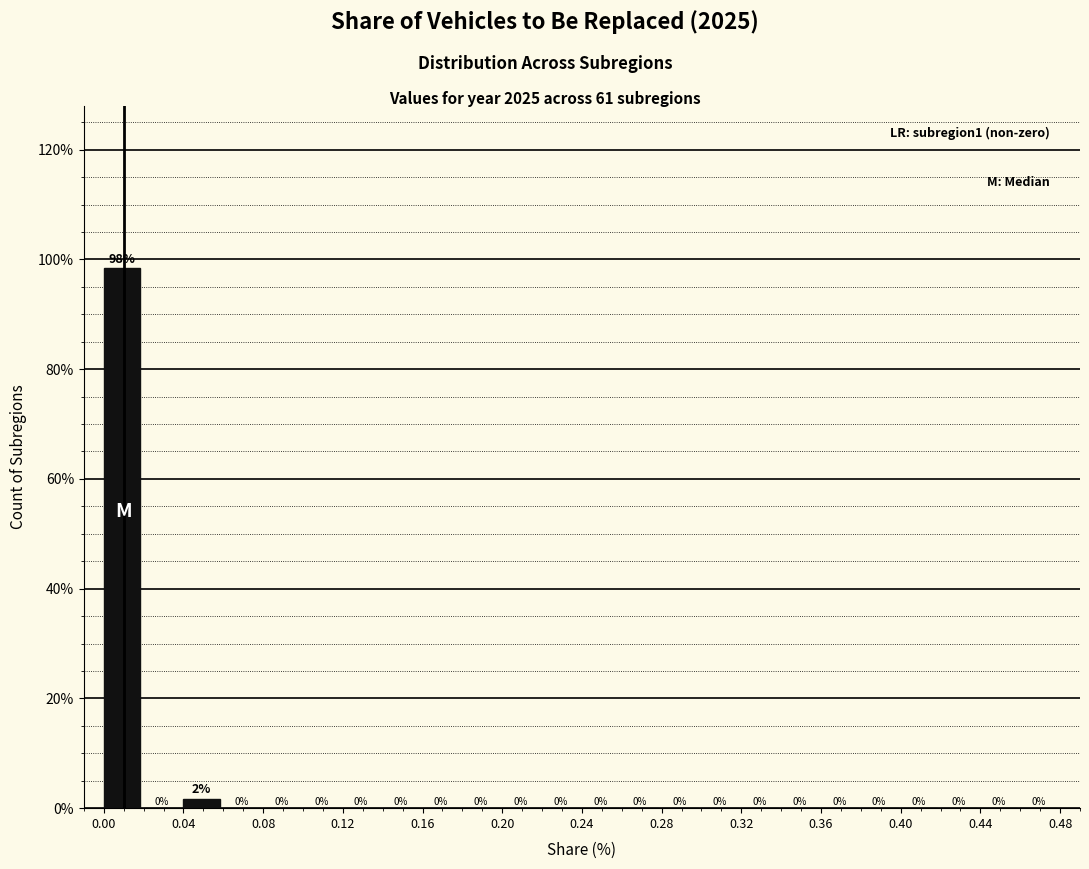

Which range on the x-axis has the tallest bar?

0.00 to 0.02